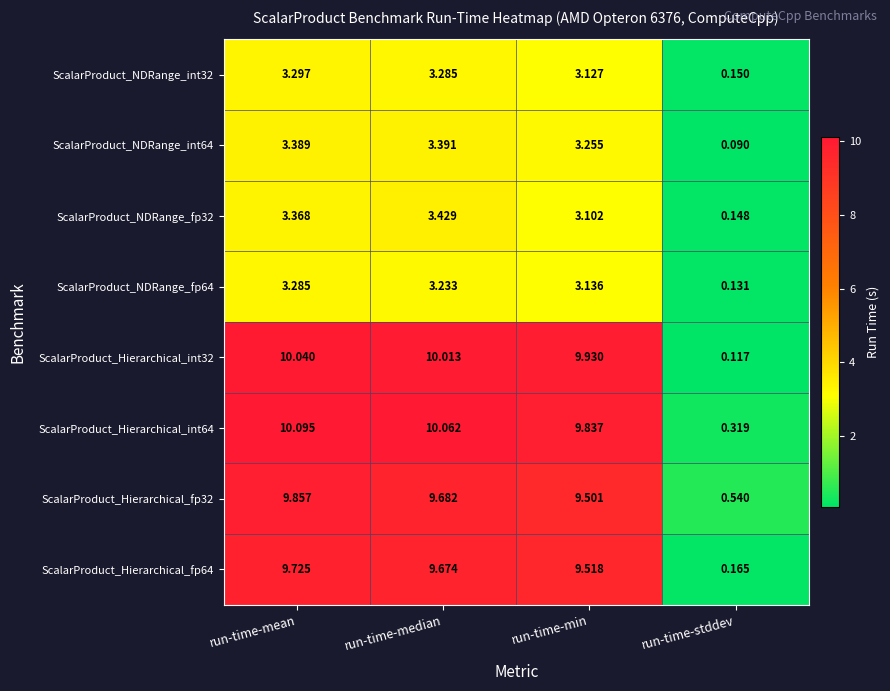

At which label does ScalarProduct_Hierarchical_int32 reach its peak?

run-time-mean